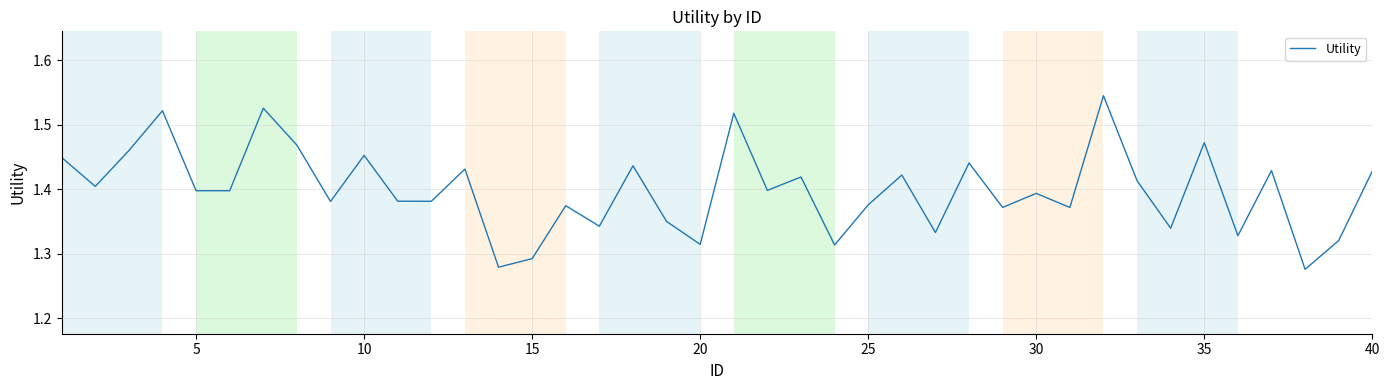

Does the chart have visible grid lines?

Yes